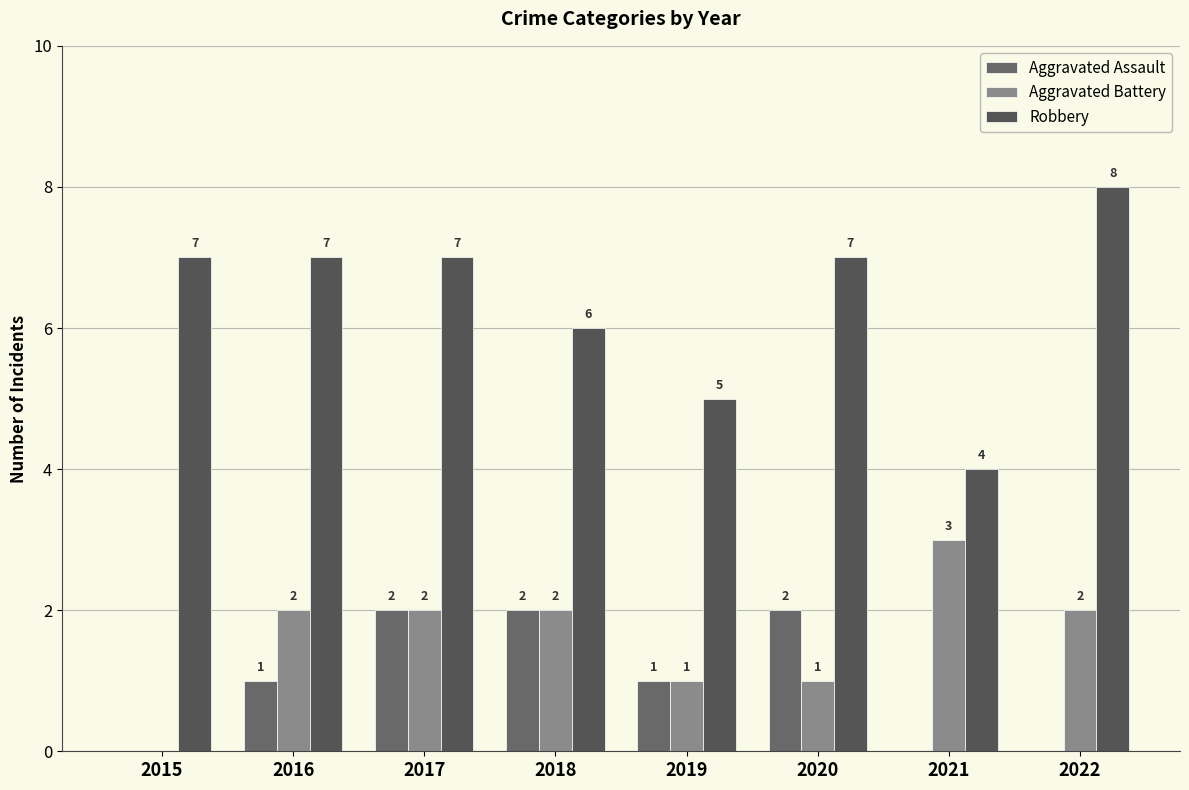

What are all the series names shown in the legend?

Aggravated Assault, Aggravated Battery, Robbery